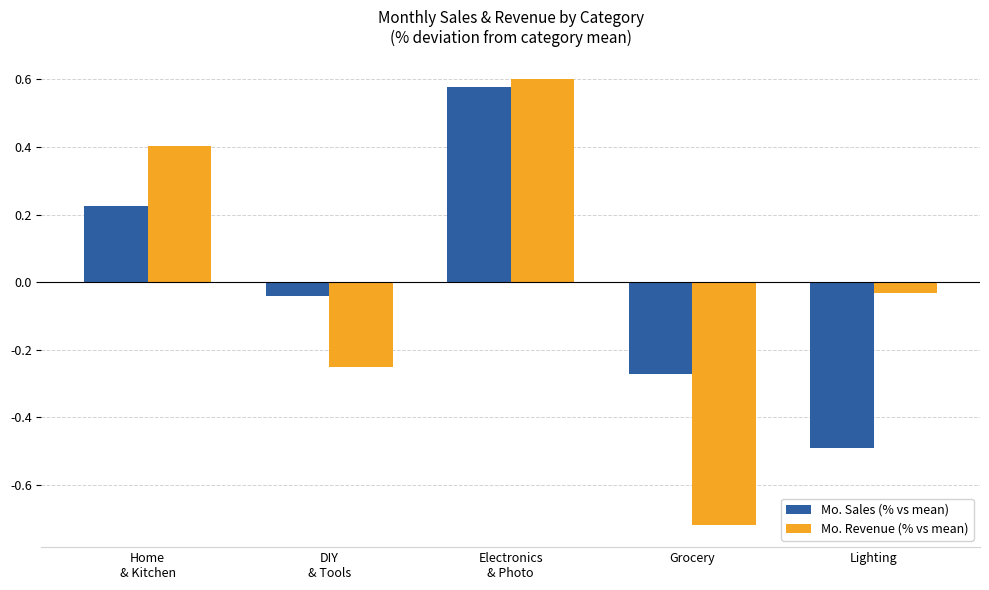

What is the label of the 5th bar from the left?

Lighting